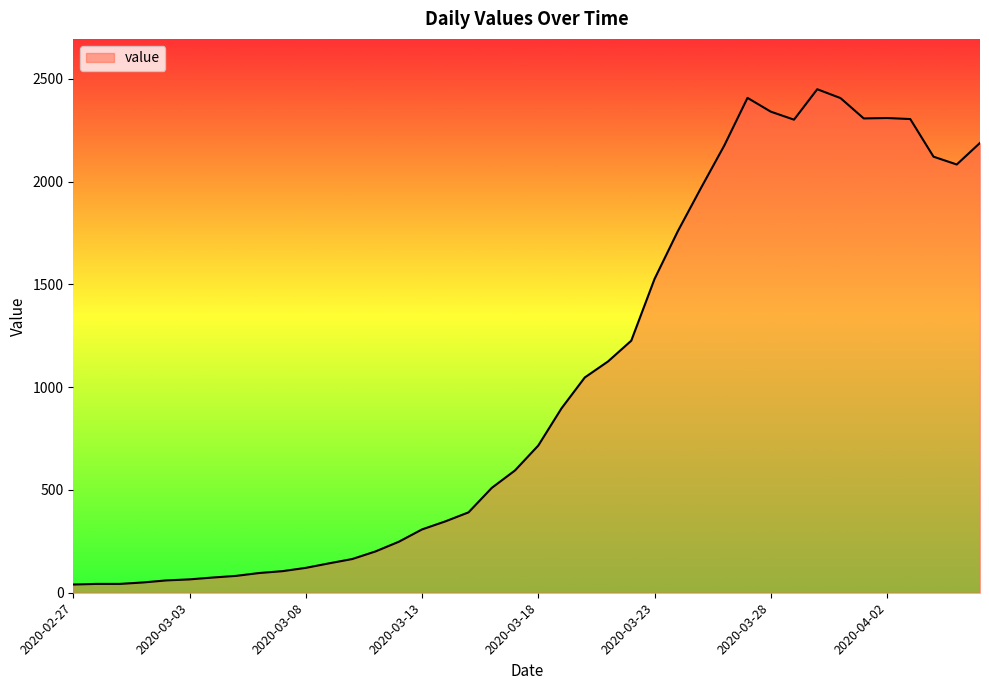

What is the difference between the maximum and minimum values?

2409